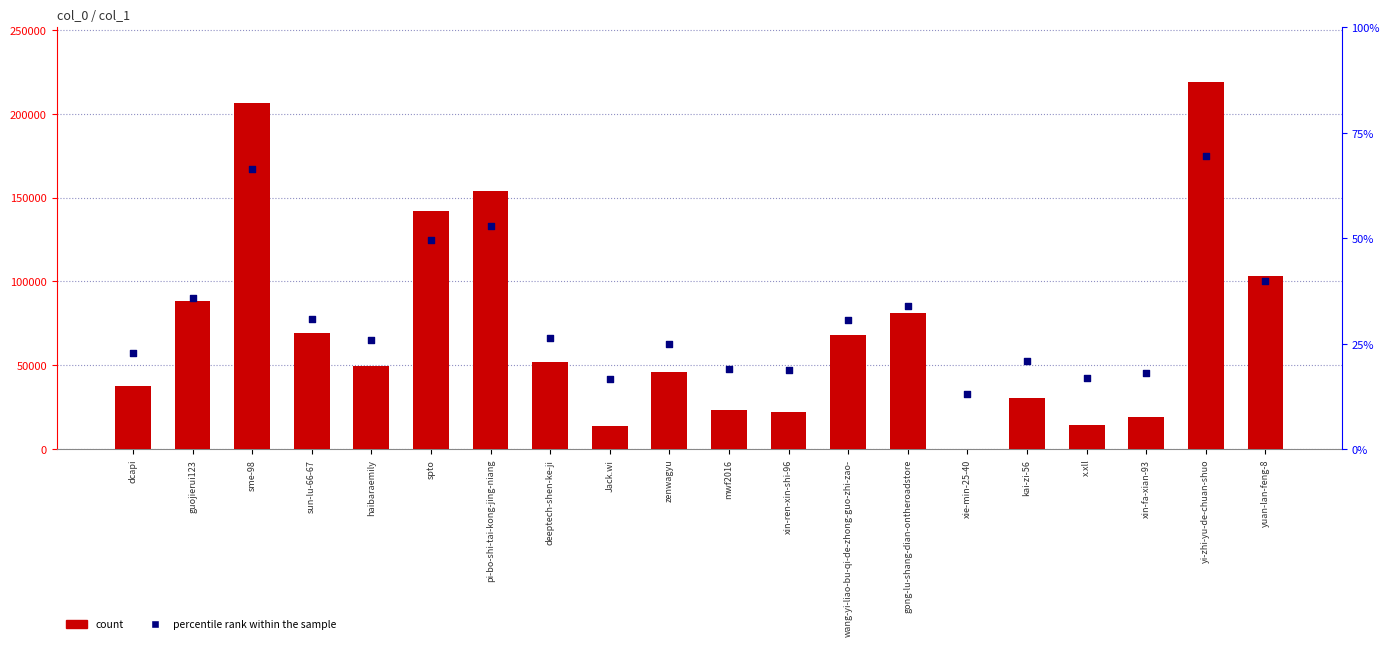

Which series contains the lowest Y value?

col_1